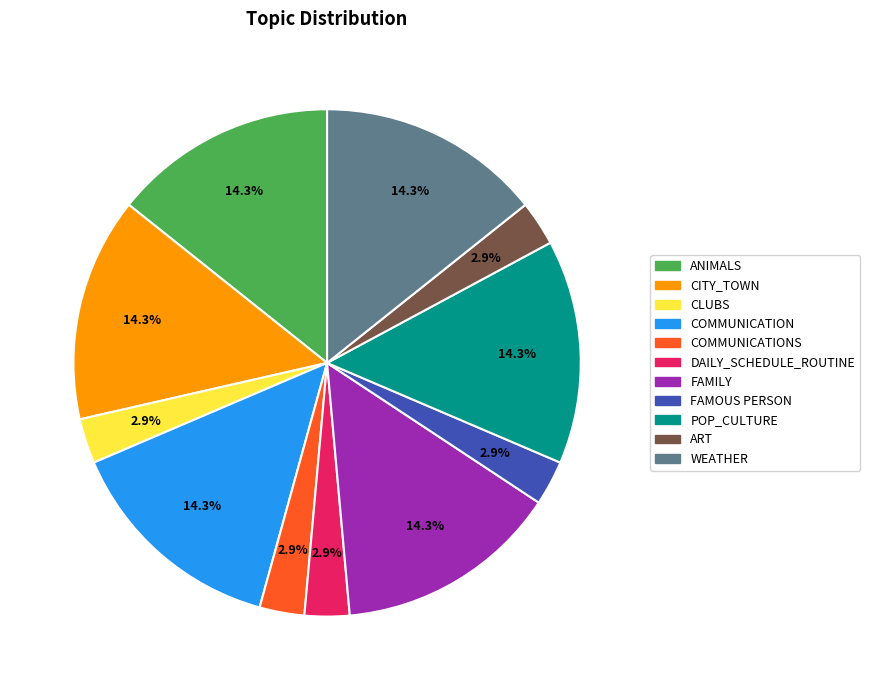

To the nearest percent, what is the average slice percentage?

9%